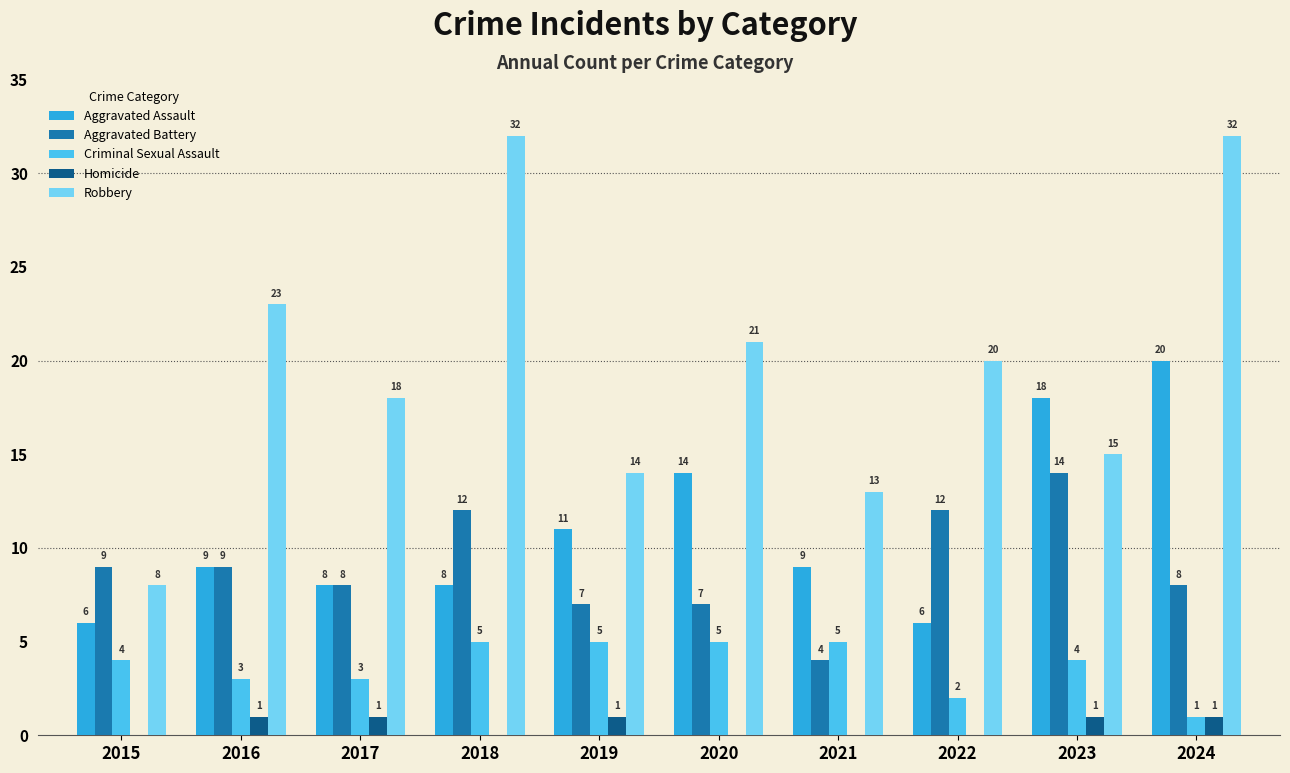

Count the number of data series in this chart.

5